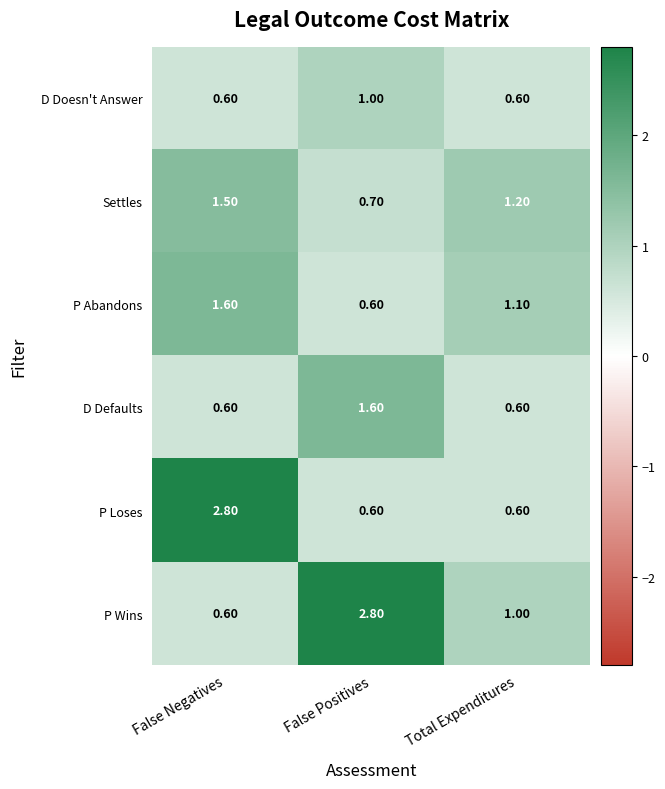

At which label does P Wins first exceed 1?

False Positives